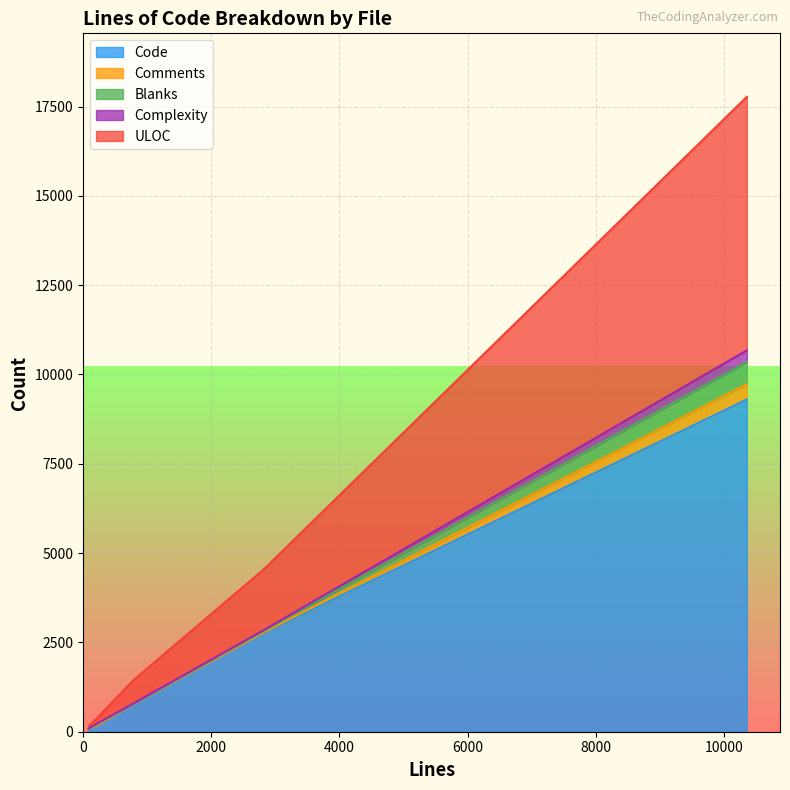

What is the sum of all Blanks values?

711